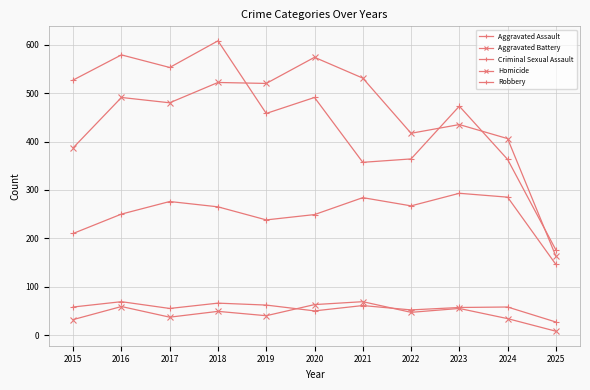

Is it true that Criminal Sexual Assault equals 92 at 2019?

False